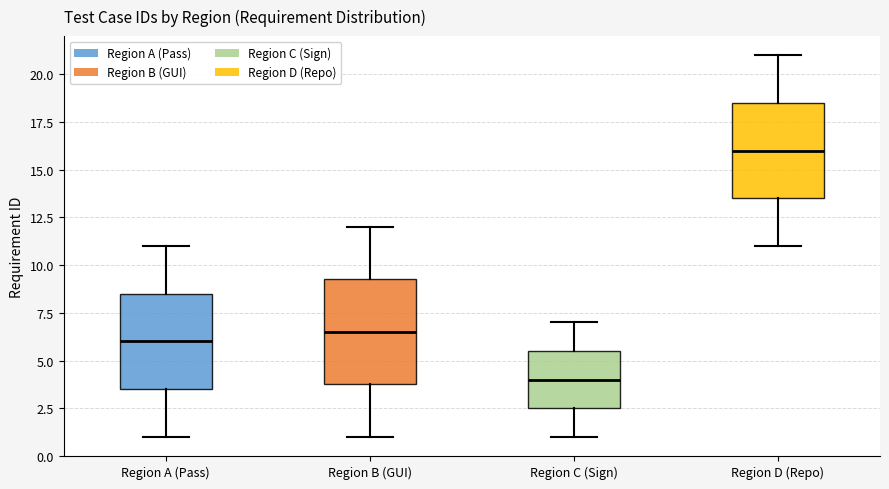

Where does the lower whisker of the box for Region C (Sign) end on the y-axis? The values are not printed on the chart, so give them approximately, as read against the axis.

1.0